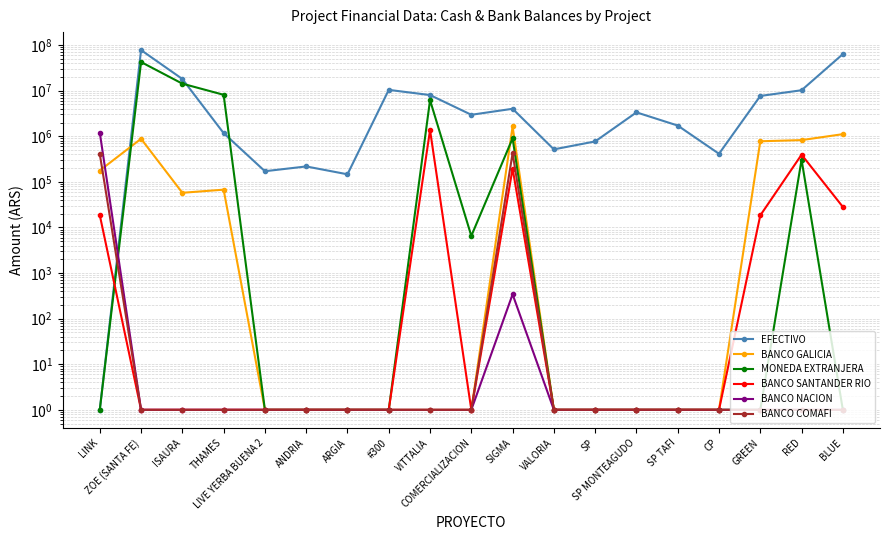

True or false: MONEDA EXTRANJERA has a value of 6513.0 at COMERCIALIZACION.

True